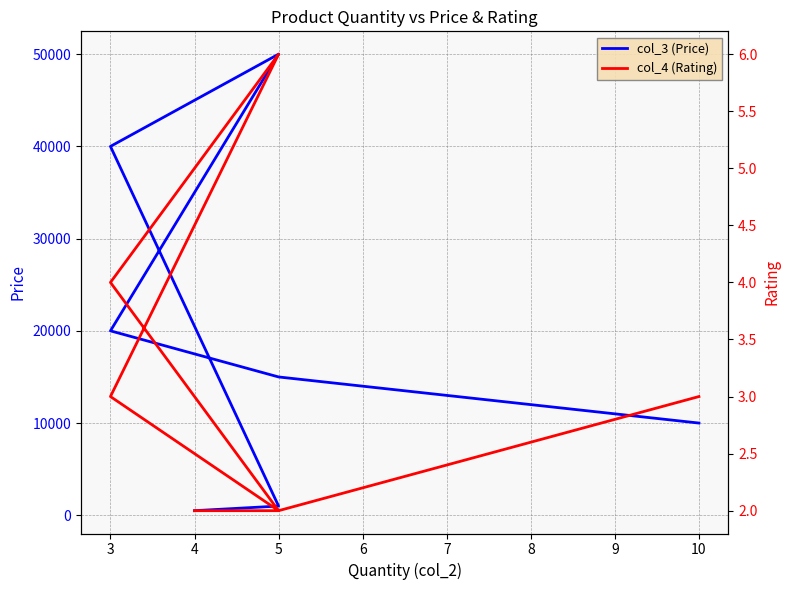

What is the spread (max minus min) of values at 10?

9997